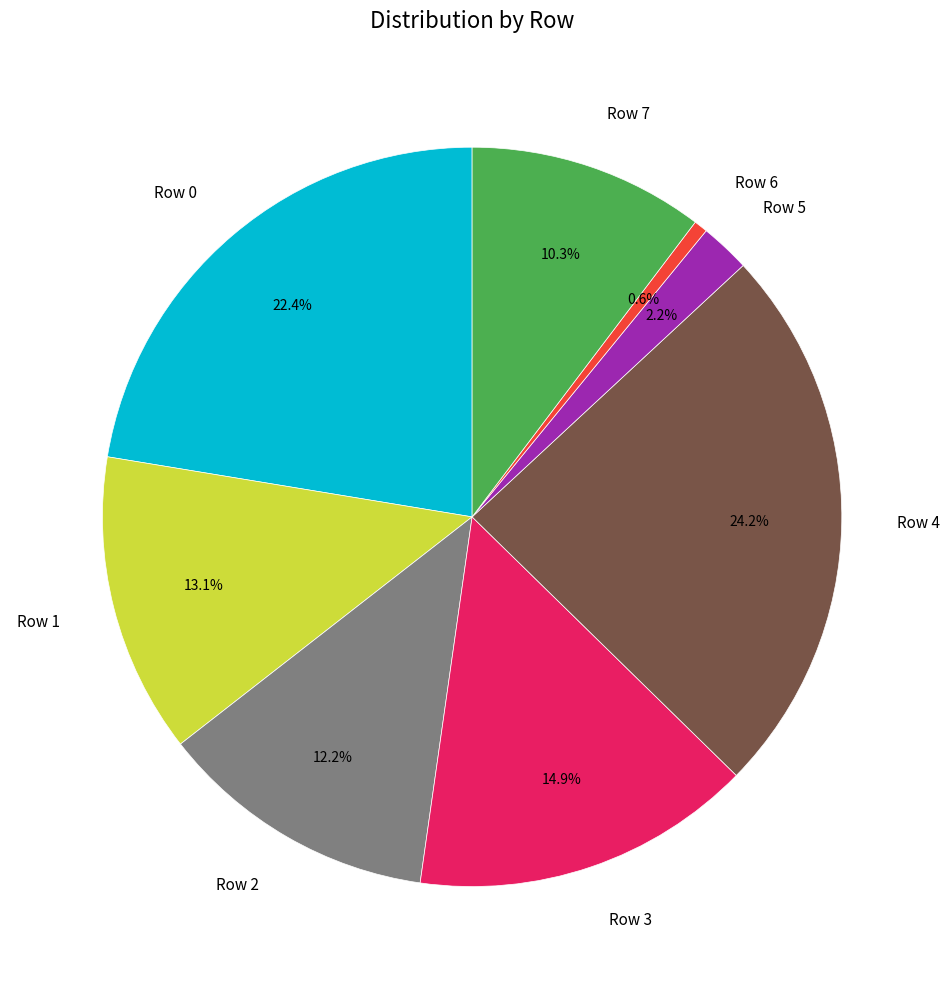

To the nearest percent, what is the combined percentage of Row 3 and Row 6?

16%